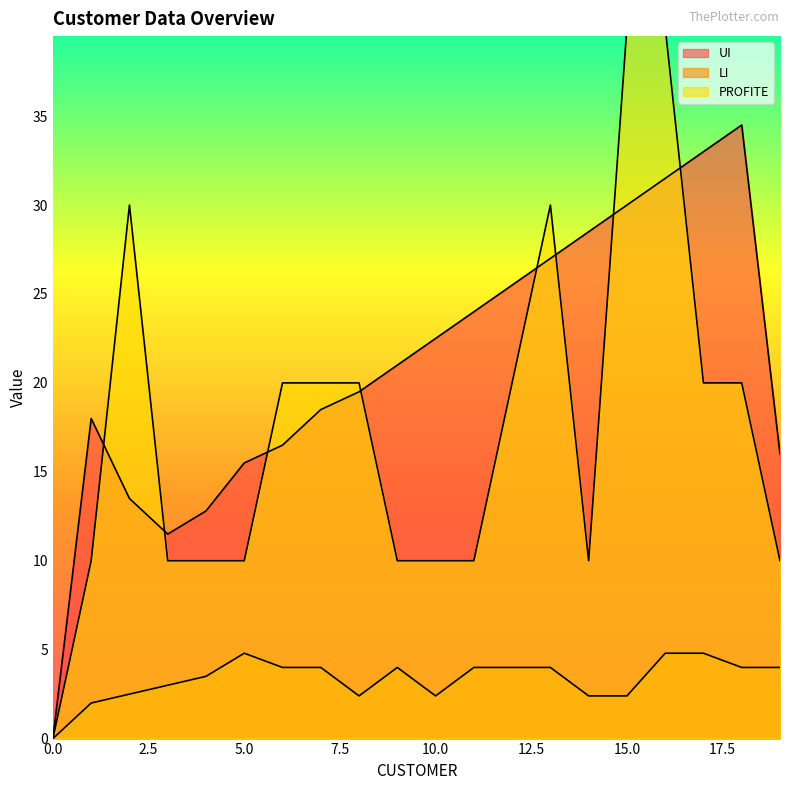

List the series in order of their overall mean, lowest first.

LI, PROFITE, UI